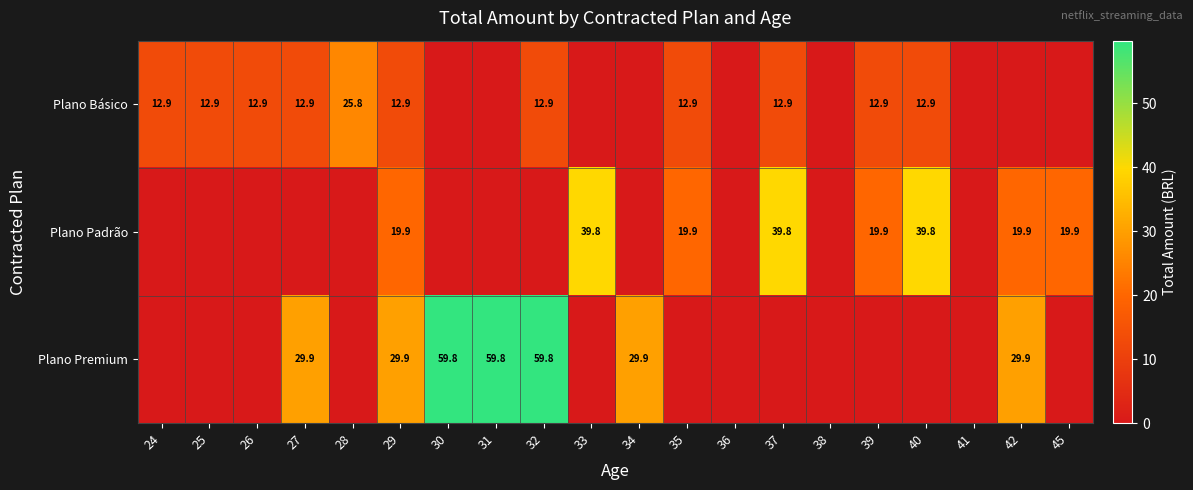

The Plano Premium series shows 49.9 at 29. True or false?

False